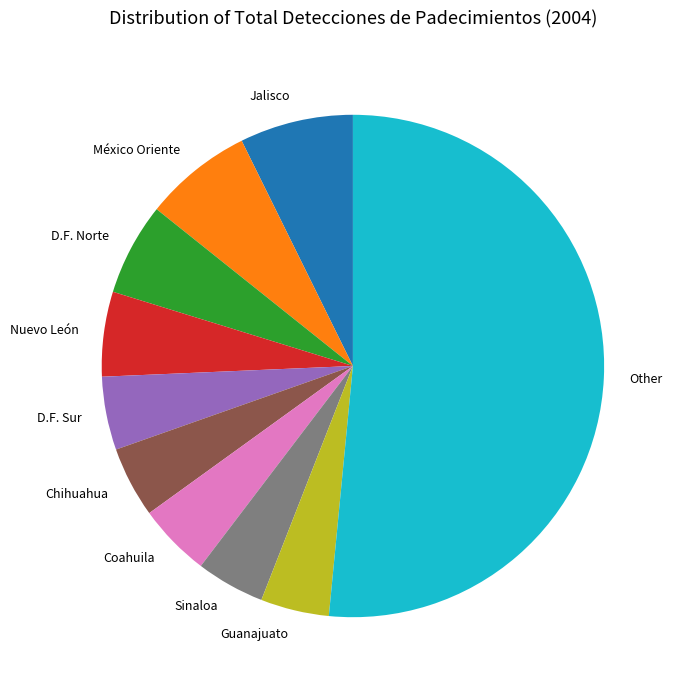

True or false: Chihuahua accounts for 14% of the total.

False